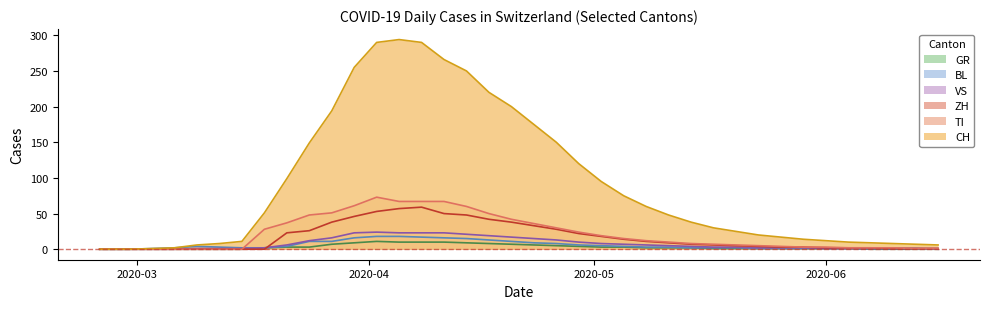

At 2020-06-21, list the series in order from largest to smallest.

CH, TI, ZH, VS, BL, GR